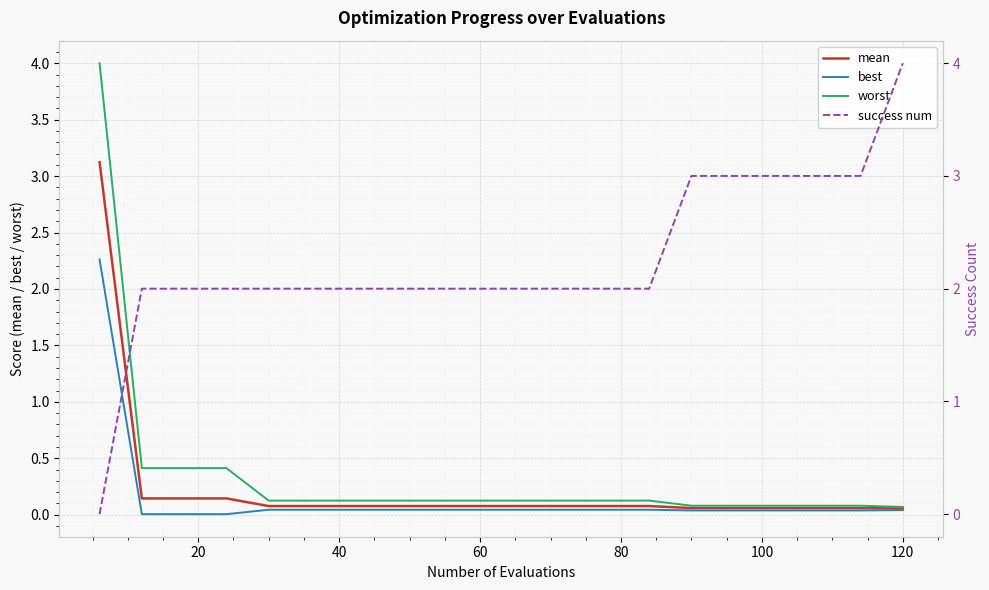

Which series has the largest total across all categories?

success num